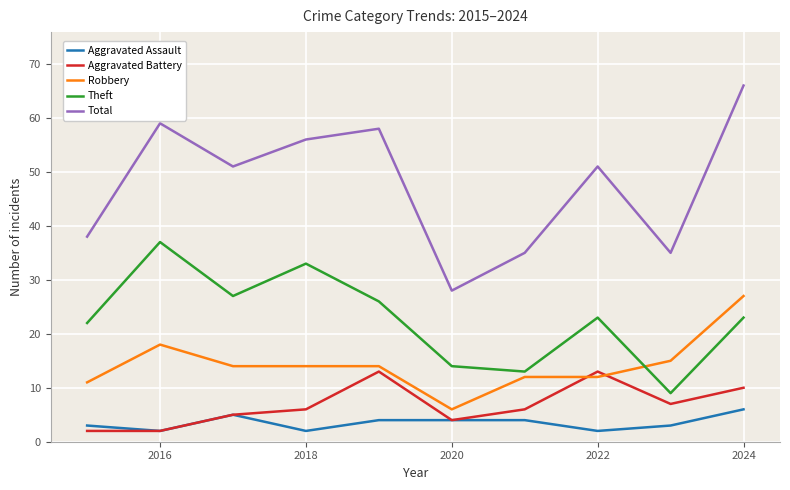

How many interior local peaks does the Aggravated Battery series have?

2